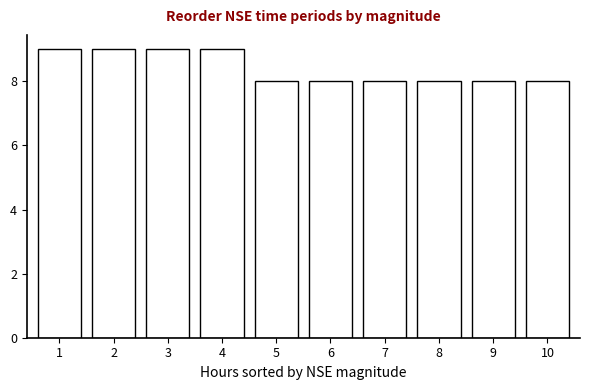

Reading left to right, list all the values displayed in this chart.

9	9	9	9	8	8	8	8	8	8